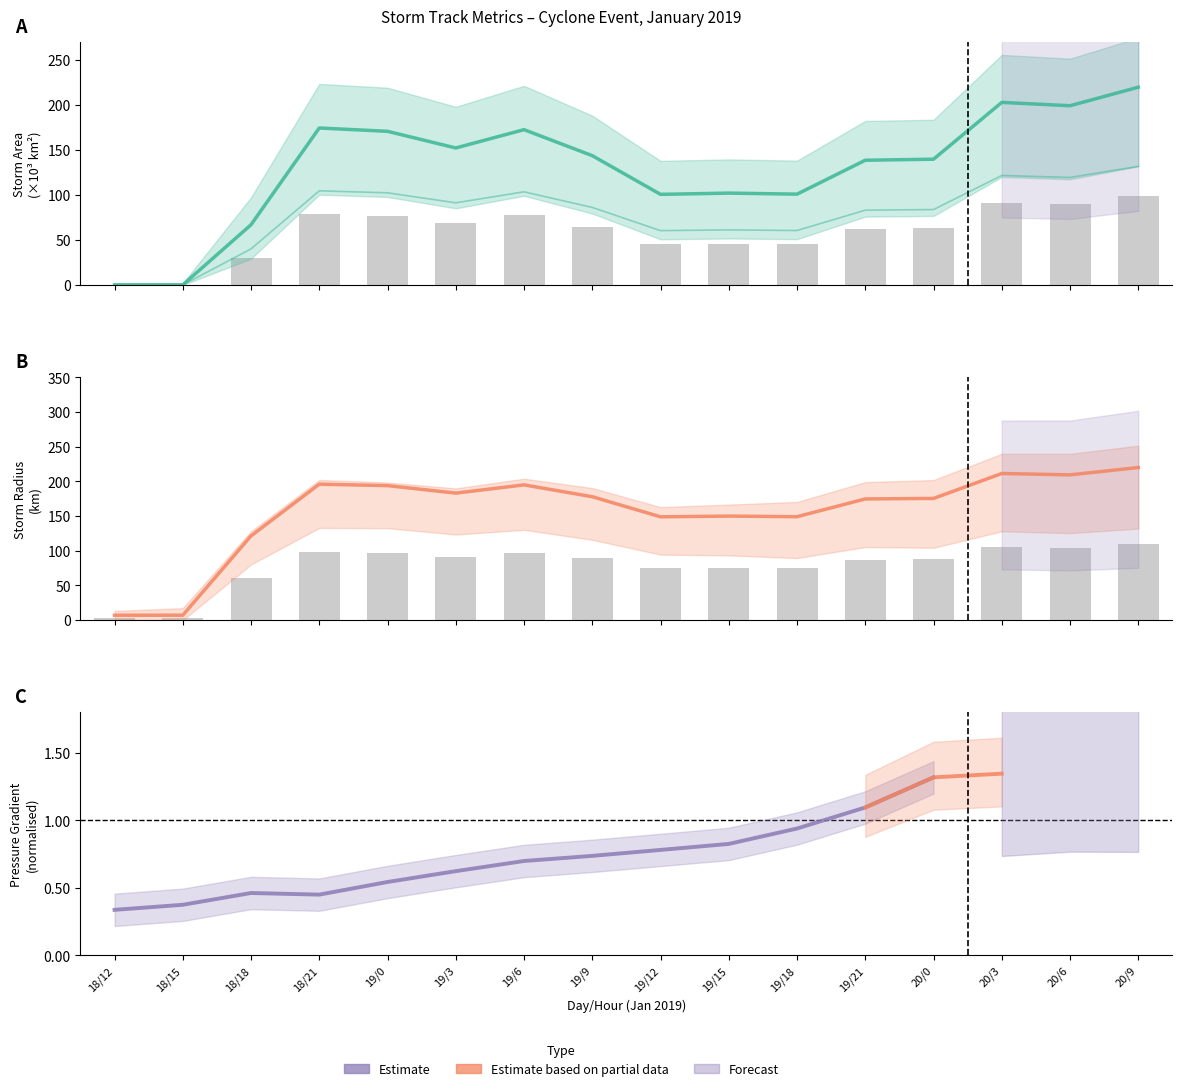

Is the value of area at 19/6 greater than the value of radius at 20/9?

No